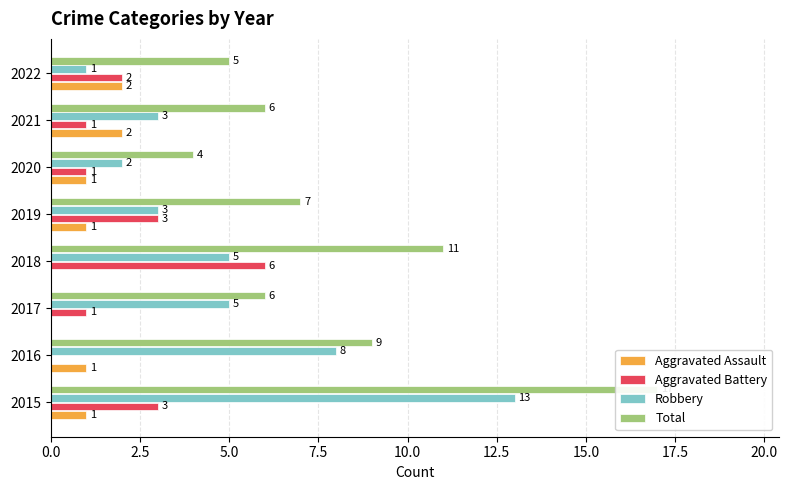

What position from the right is 5.0?

6